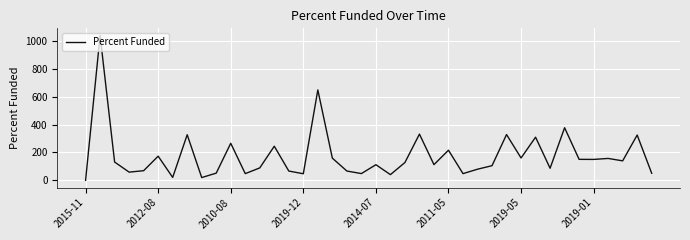

What is the maximum value shown in the chart?

1040.0